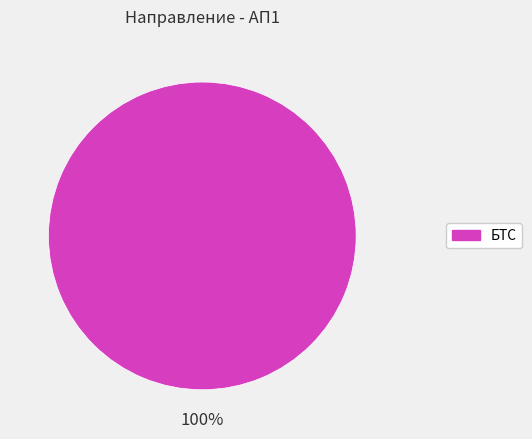

Does any single category account for the majority?

Yes